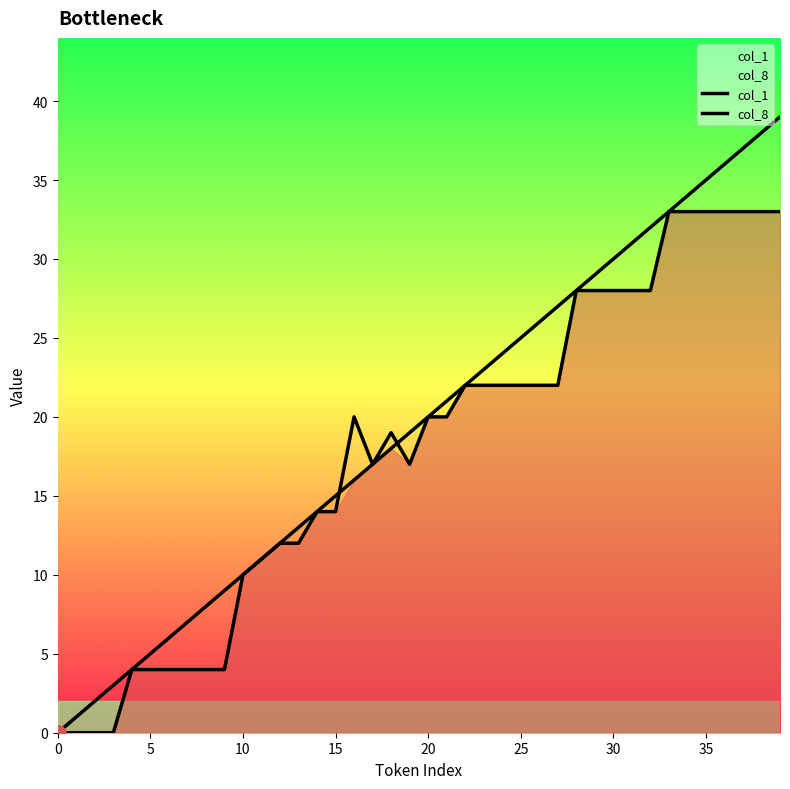

Is the value of col_8 at 15 greater than the value of col_1 at 12?

No